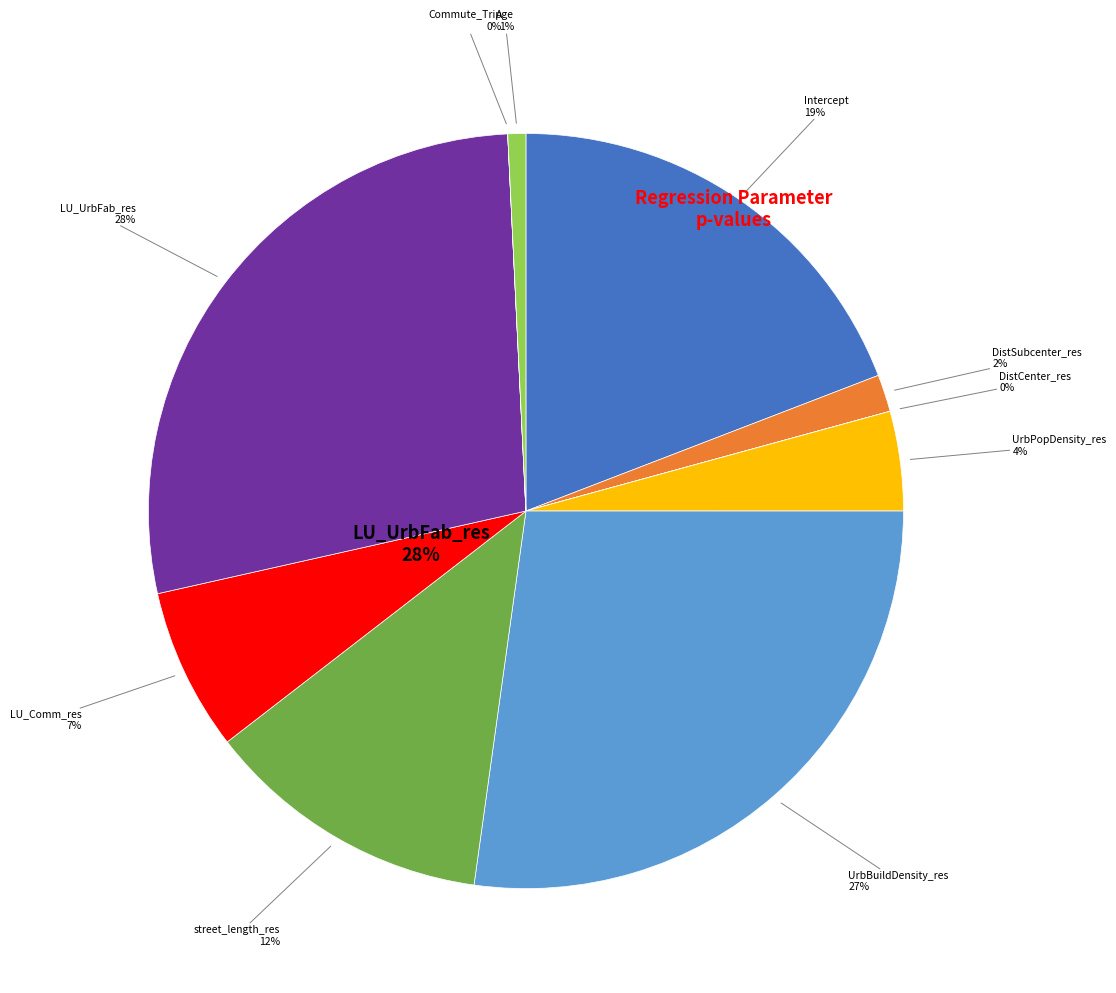

Which category has the biggest portion of the pie?

LU_UrbFab_res